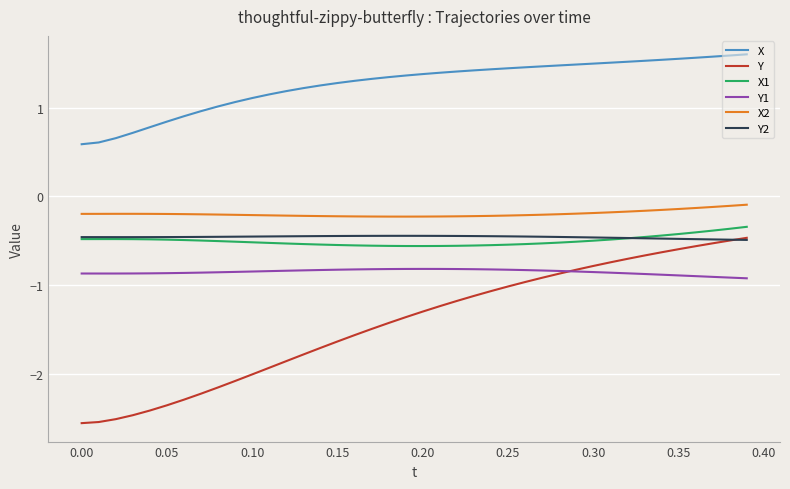

What is the difference between the second highest and second lowest values in the X2 series?

0.1